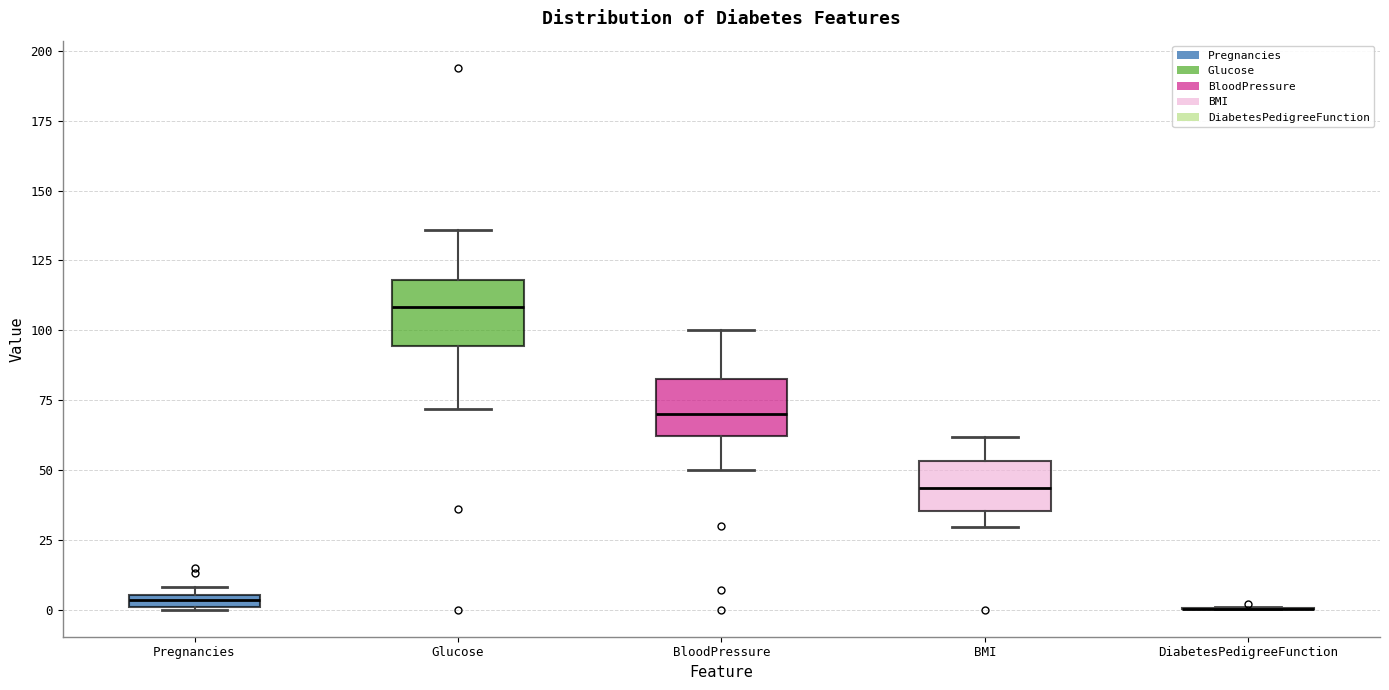

Where is the upper edge of the box for Pregnancies on the y-axis? The values are not printed on the chart, so give them approximately, as read against the axis.

5